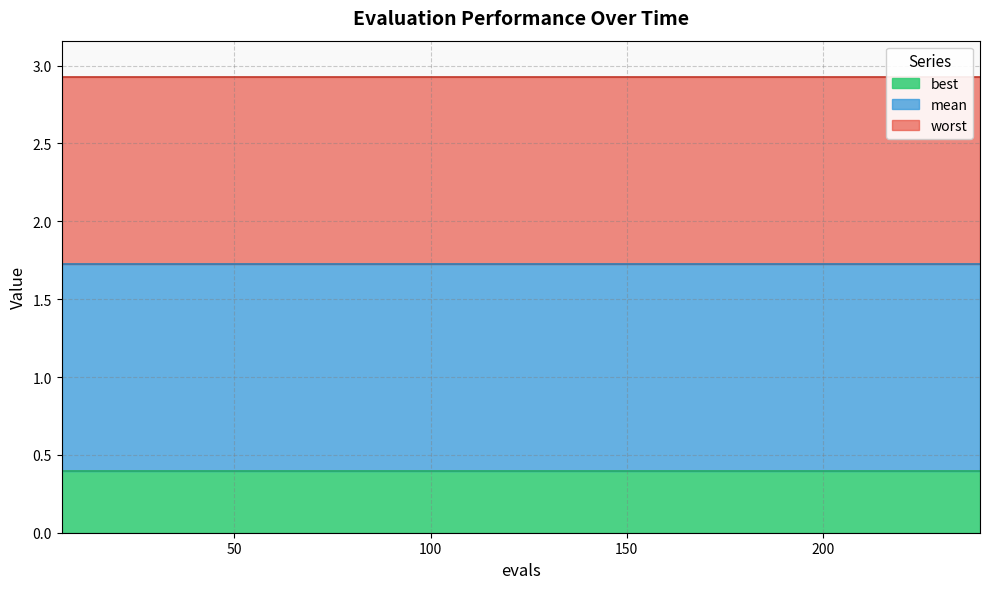

Read the best value at 132.

0.4